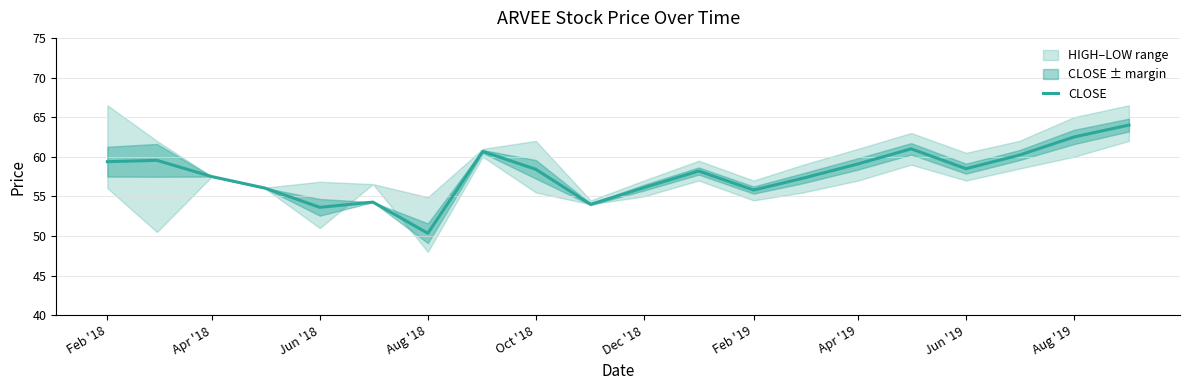

What is the greatest value displayed?

64.0